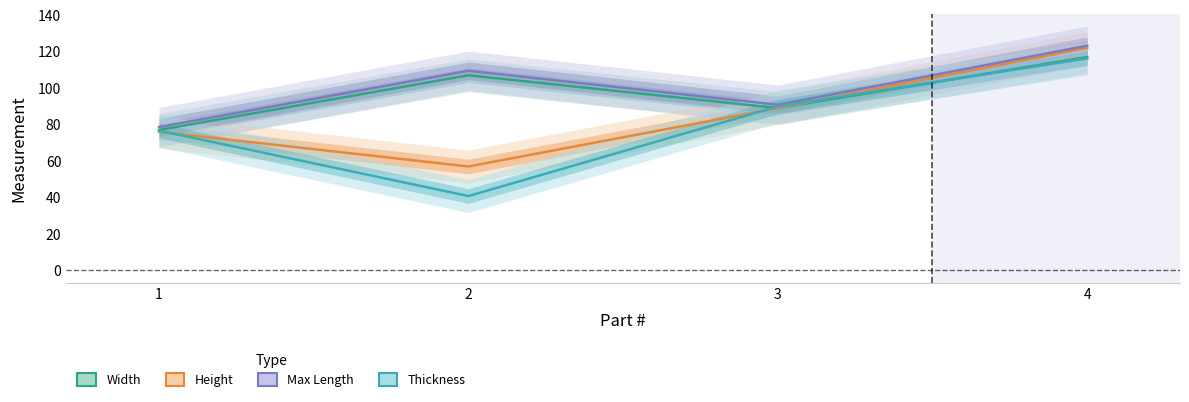

Which series ends up on top after the final intersection of Thickness and Height?

Height